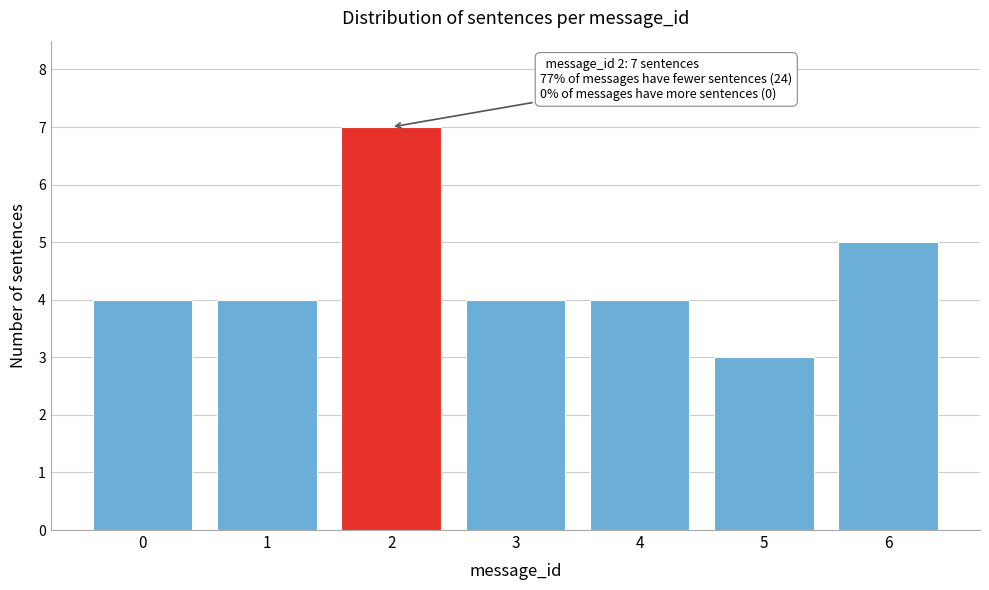

Reading right to left, transcribe all the data shown in this chart.

6=5	5=3	4=4	3=4	2=7	1=4	0=4